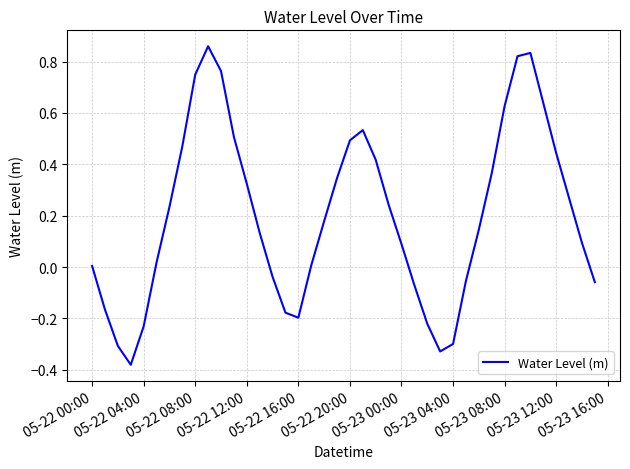

What is the difference between the maximum and minimum values?

1.2